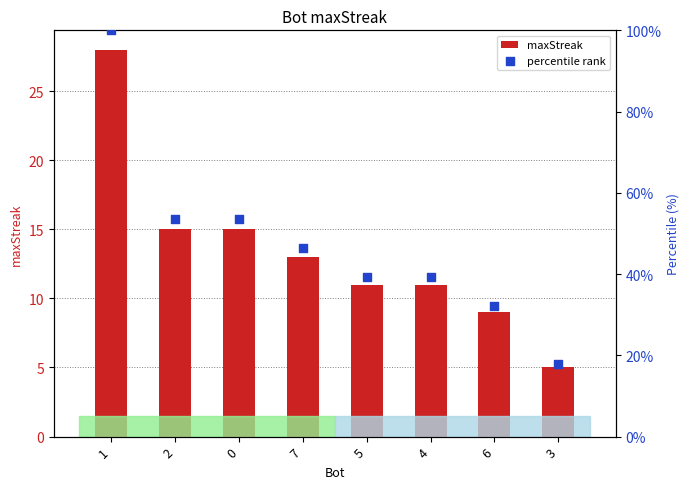

Which series contains the lowest Y value?

maxStreak